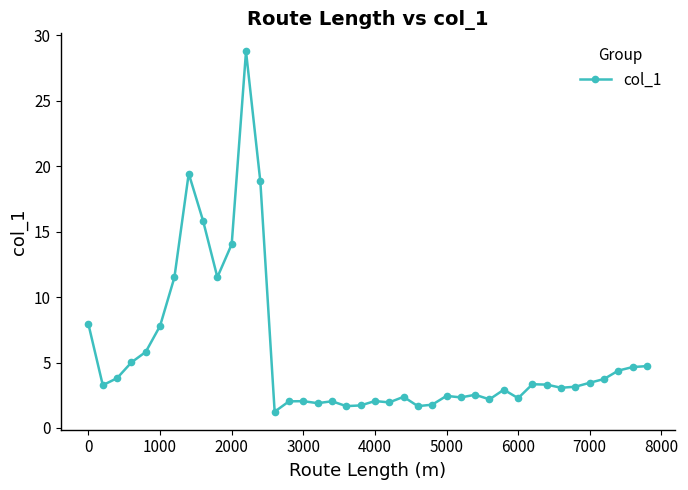

What is the value of the 35th point from the left?

3.1